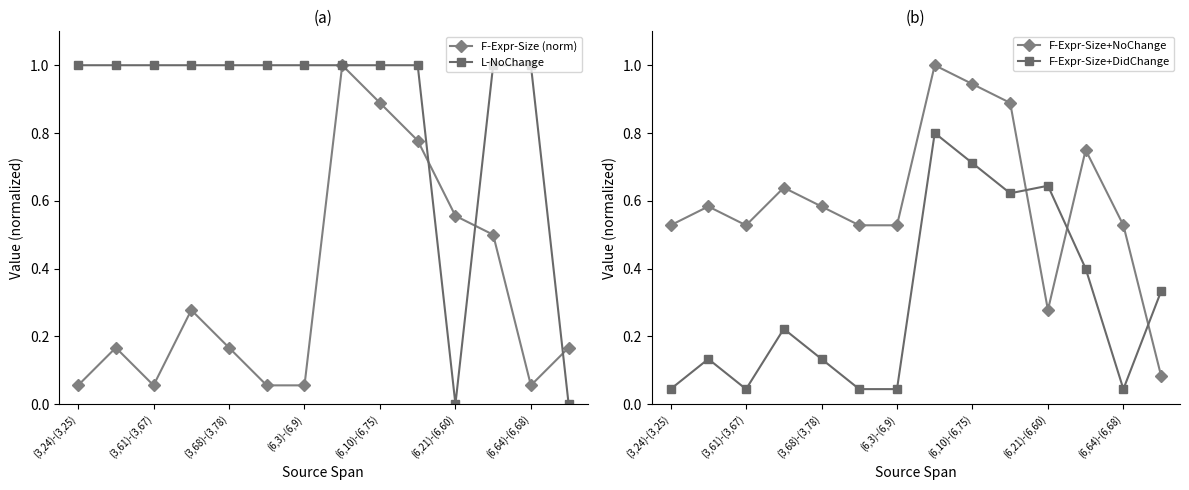

How many interior local valleys does the L-NoChange series have?

1